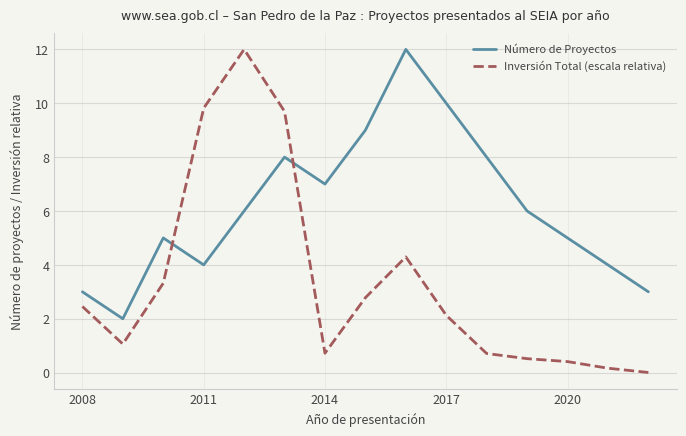

Which series has the largest total across all categories?

Número de Proyectos